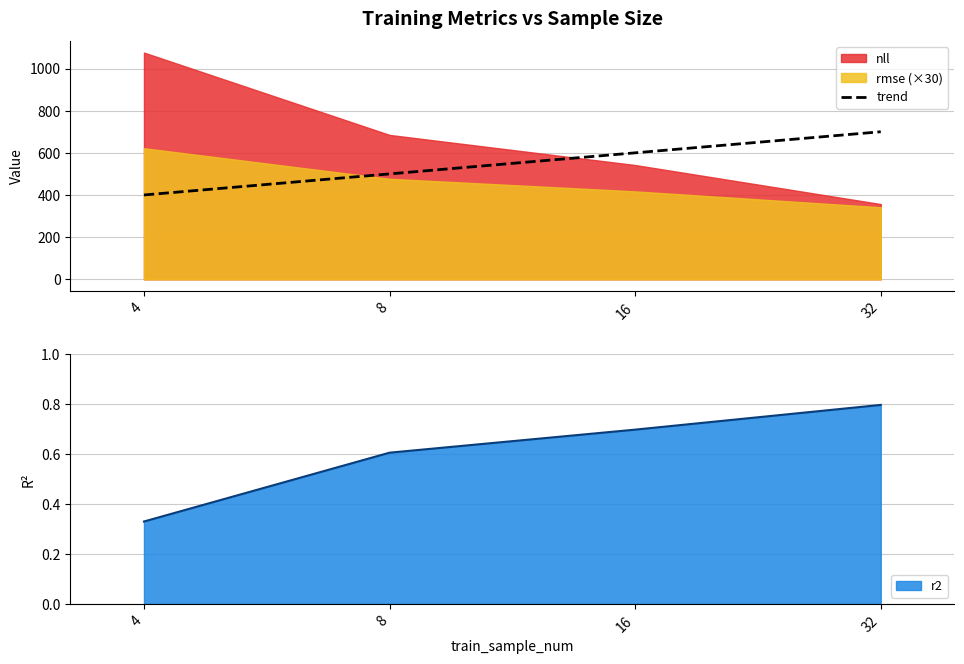

What is the average value?

550